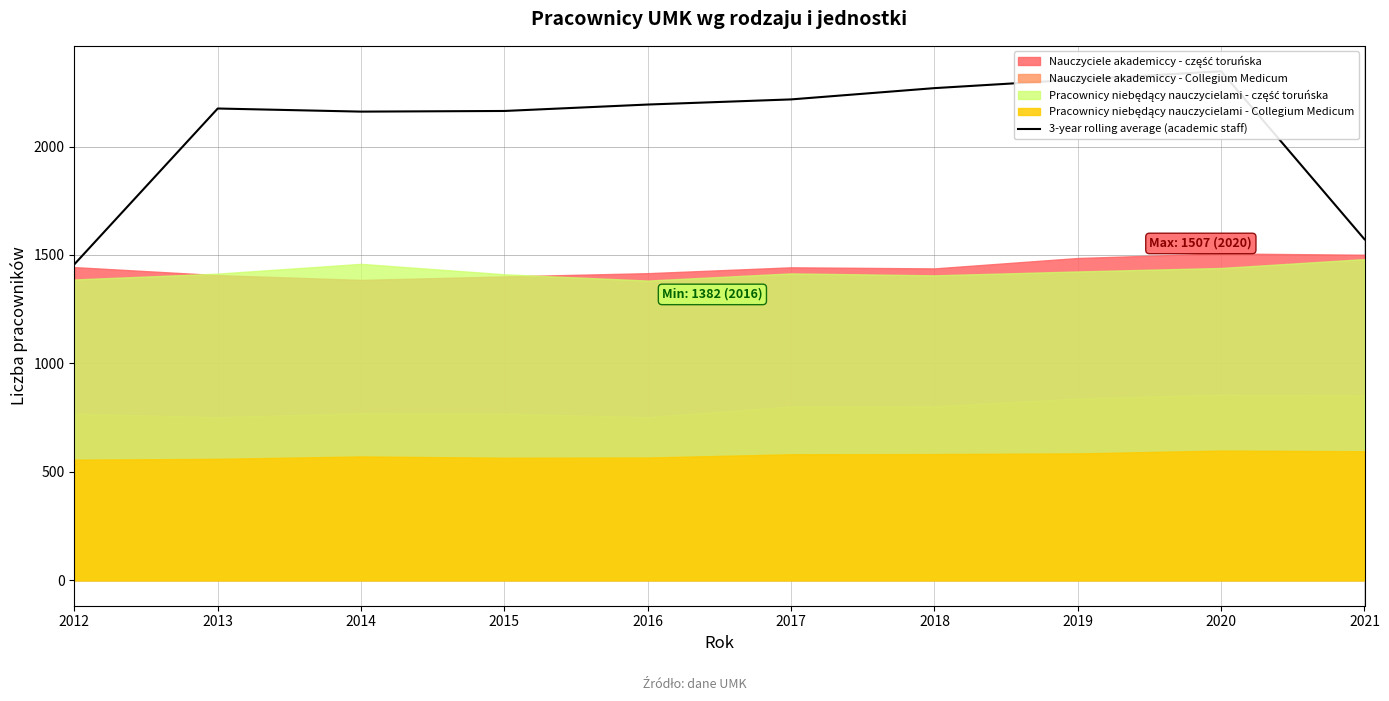

List the labels in order of value, largest first.

2020, 2019, 2018, 2017, 2016, 2013, 2015, 2014, 2021, 2012